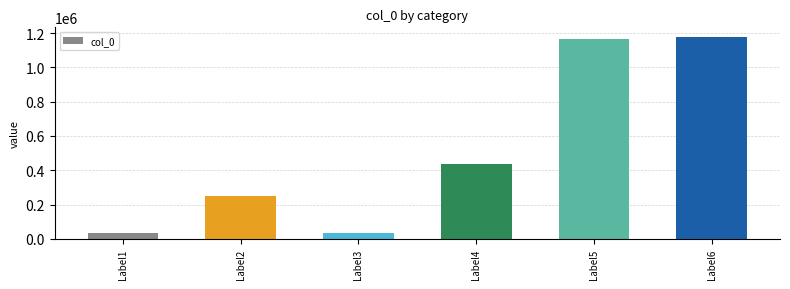

The chart shows a value of 252450 at Label2. True or false?

True